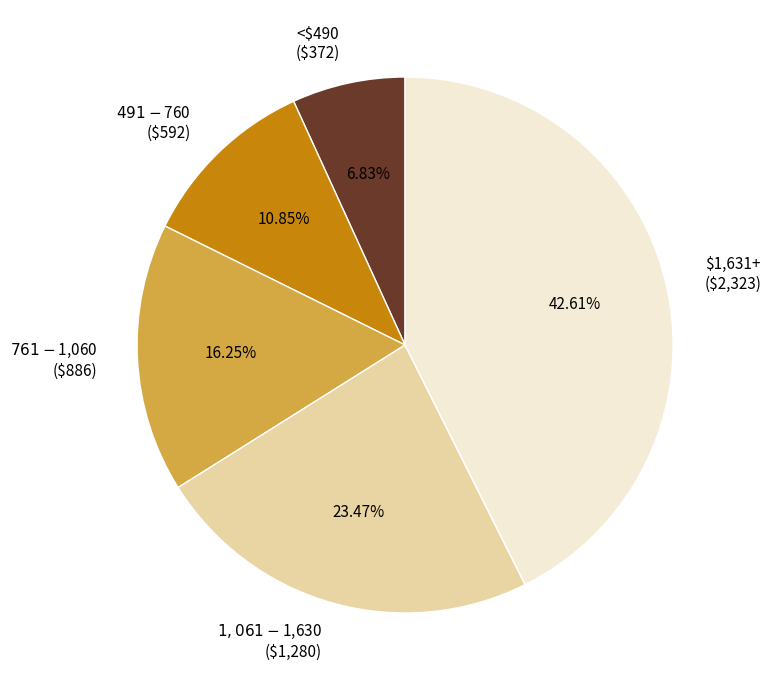

To the nearest percent, what is the average slice percentage?

20%